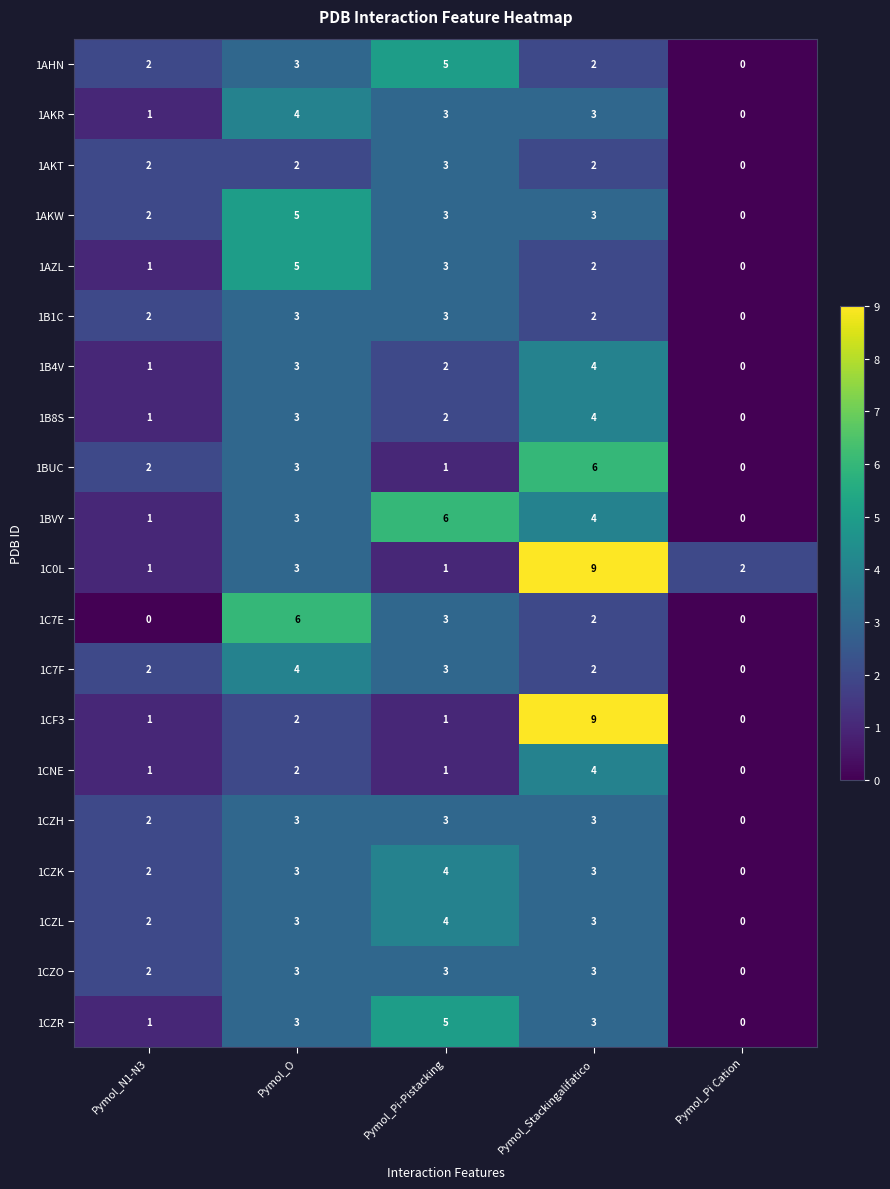

How many series are shown in this chart?

20